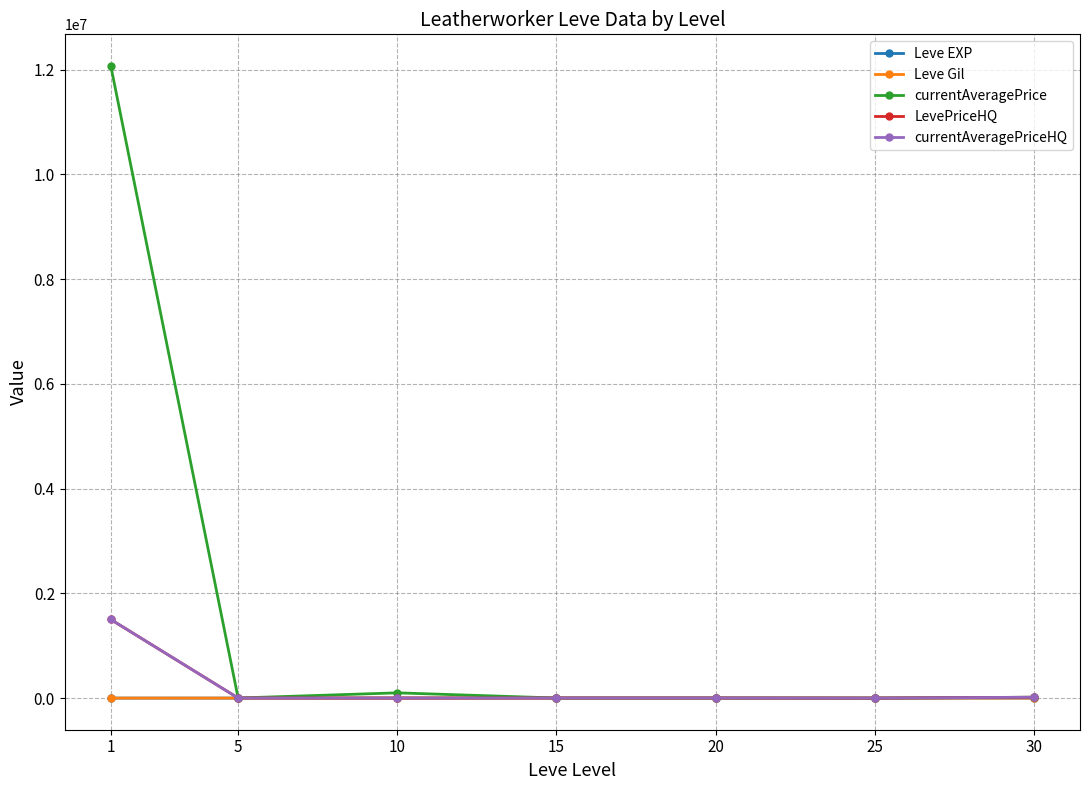

Is this an area chart (filled region under the line)?

No